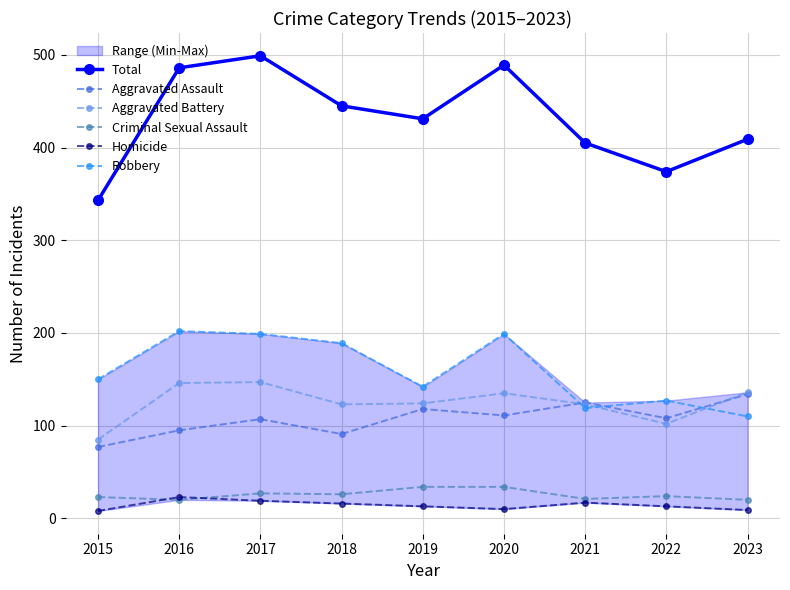

Reading left to right, transcribe all the data shown in this chart.

Total: 2015=343	2016=486	2017=499	2018=445	2019=431	2020=489	2021=405	2022=374	2023=409
Aggravated Assault: 2015=77	2016=95	2017=107	2018=91	2019=118	2020=111	2021=125	2022=108	2023=134
Aggravated Battery: 2015=85	2016=146	2017=147	2018=123	2019=124	2020=135	2021=123	2022=102	2023=136
Criminal Sexual Assault: 2015=23	2016=20	2017=27	2018=26	2019=34	2020=34	2021=21	2022=24	2023=20
Homicide: 2015=8	2016=23	2017=19	2018=16	2019=13	2020=10	2021=17	2022=13	2023=9
Robbery: 2015=150	2016=202	2017=199	2018=189	2019=142	2020=199	2021=119	2022=127	2023=110